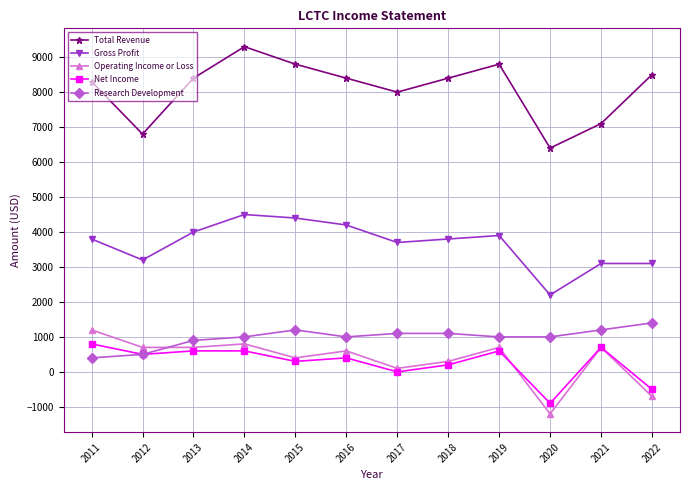

What is the minimum value for Total Revenue?

6400